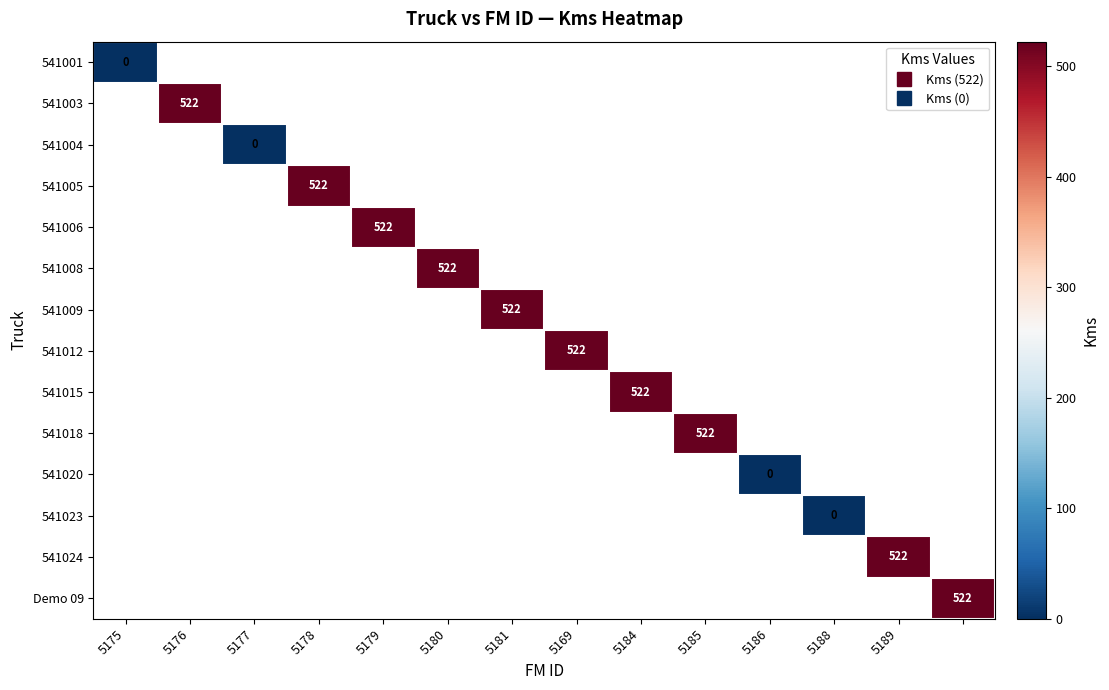

Count the number of data series in this chart.

14